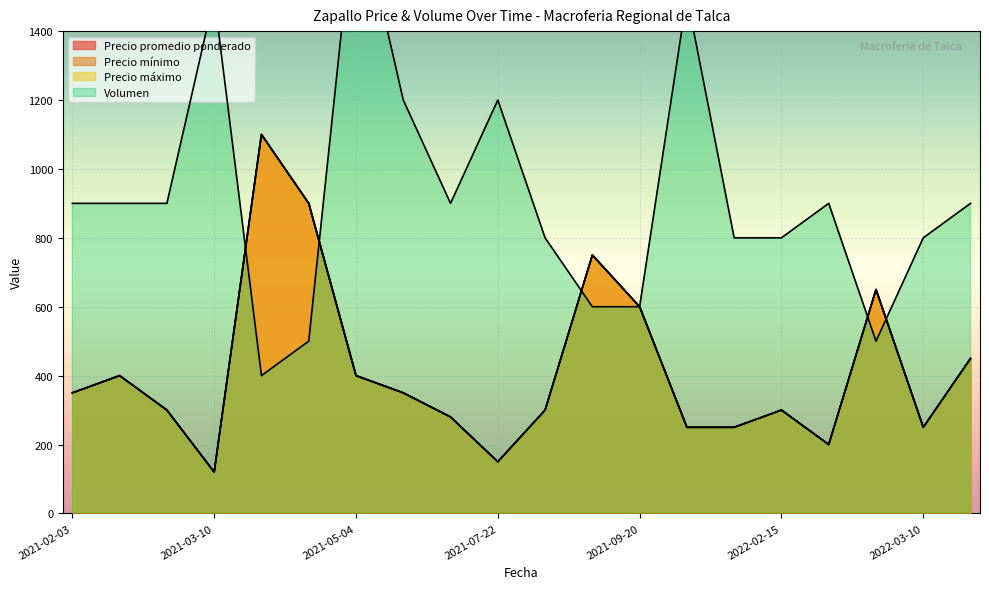

Count the number of categories in the chart.

20